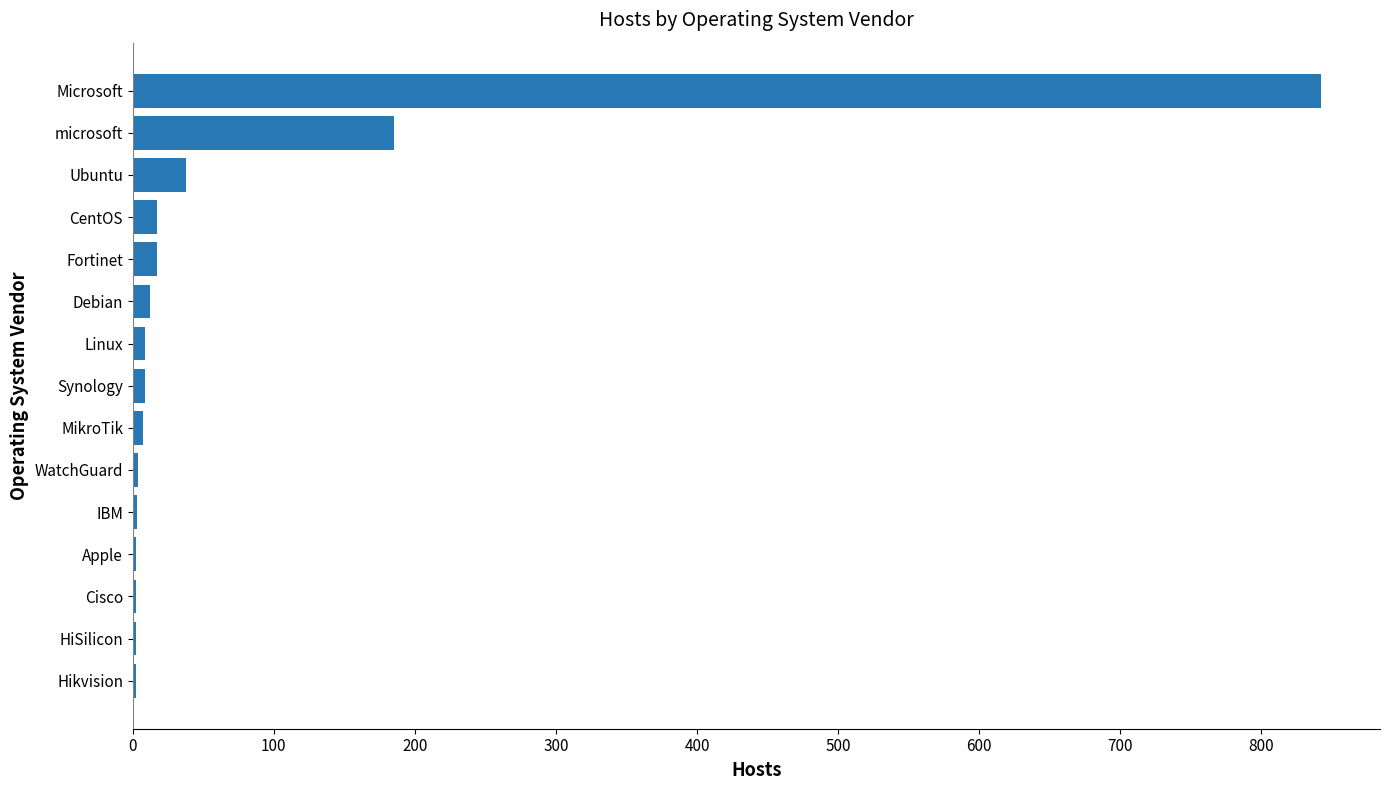

The value at Microsoft is 1136. True or false?

False